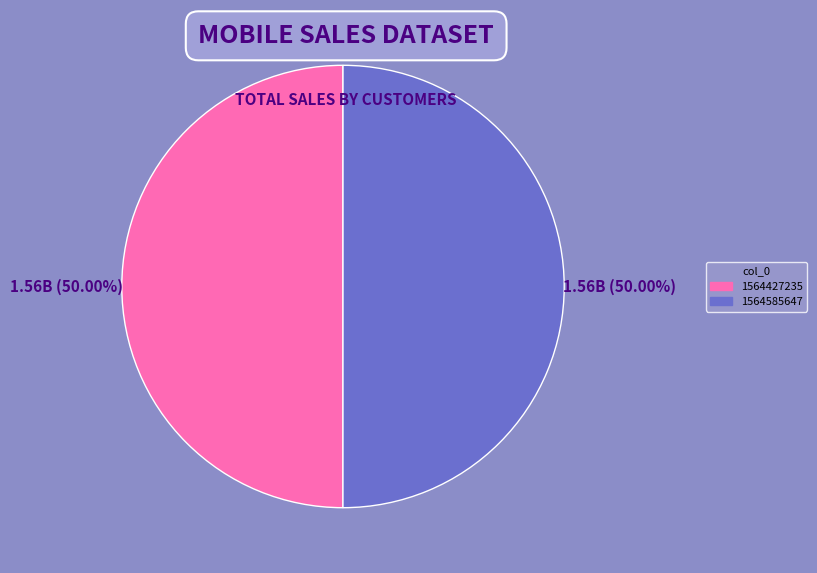

Approximately how many times larger is the value at 1564427235 compared to 1564585647?

1.0